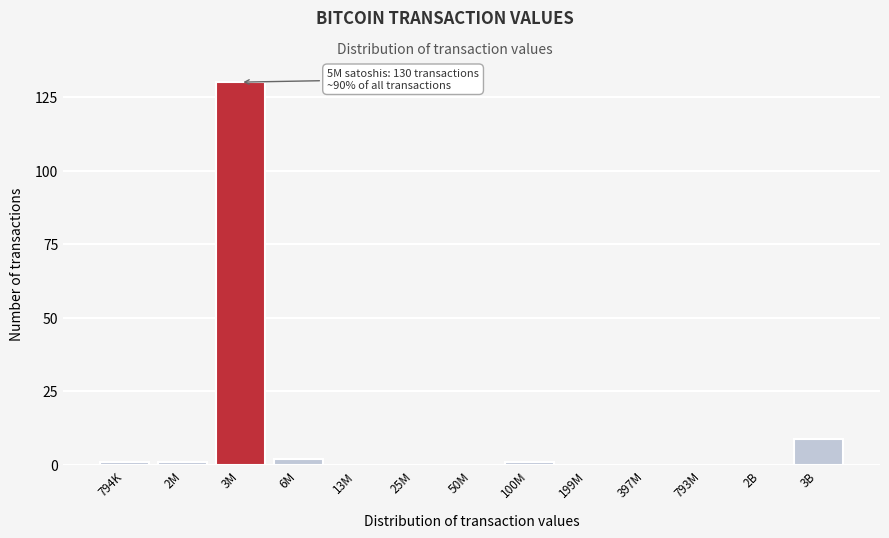

Reading left to right, extract all data points from this chart.

794K=1	2M=1	3M=130	6M=2	13M=0	25M=0	50M=0	100M=1	199M=0	397M=0	793M=0	2B=0	3B=9